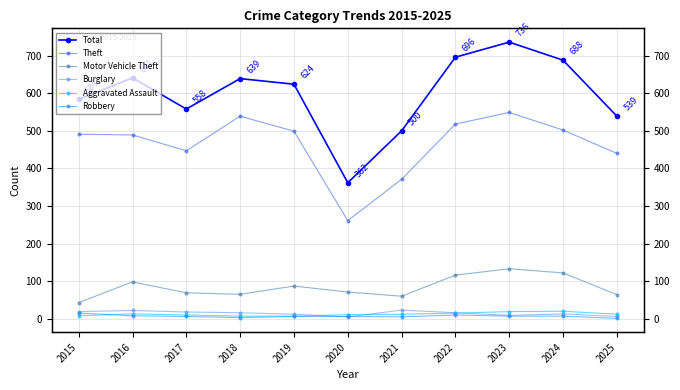

How many values in the Theft series are below 491?

5